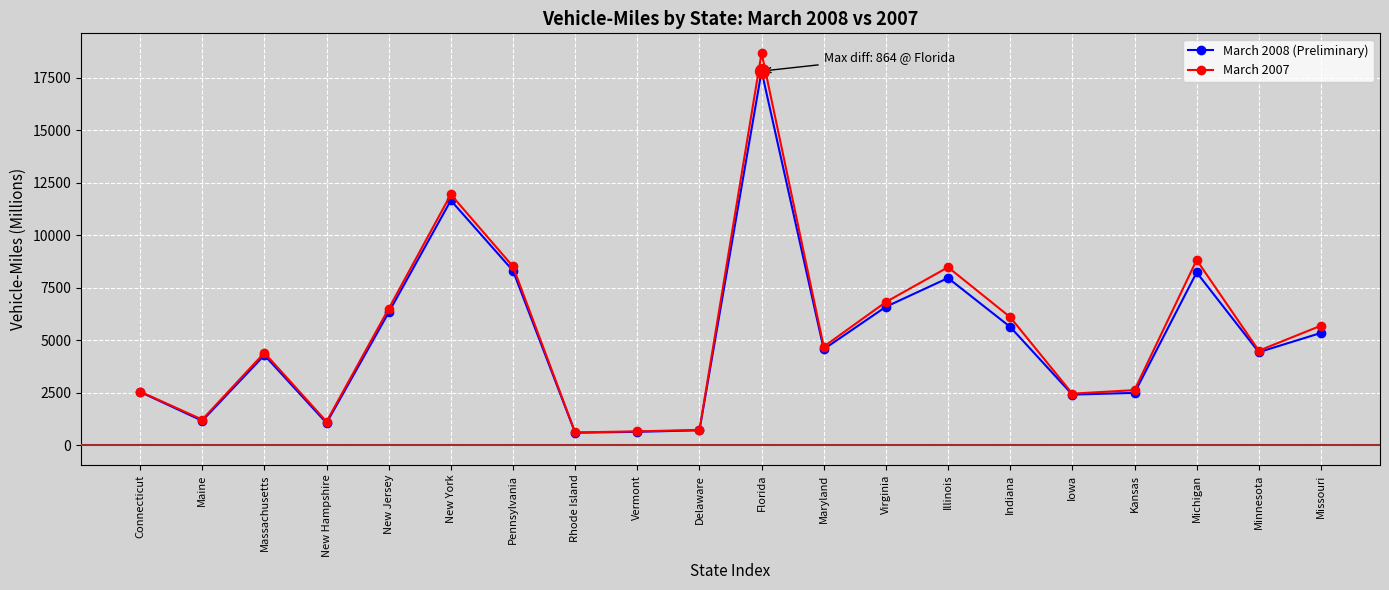

At which label is March 2007 closest to 9645?

Michigan